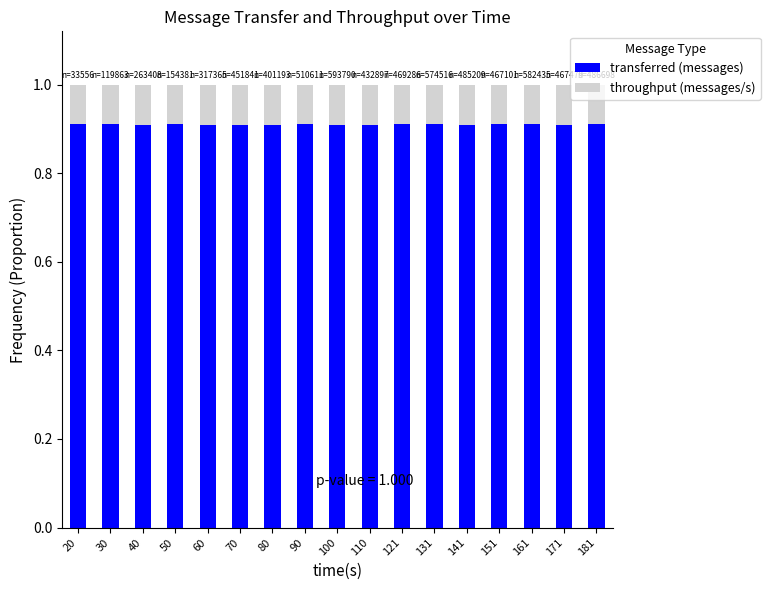

What is the average value of the transferred (messages) series?

0.9